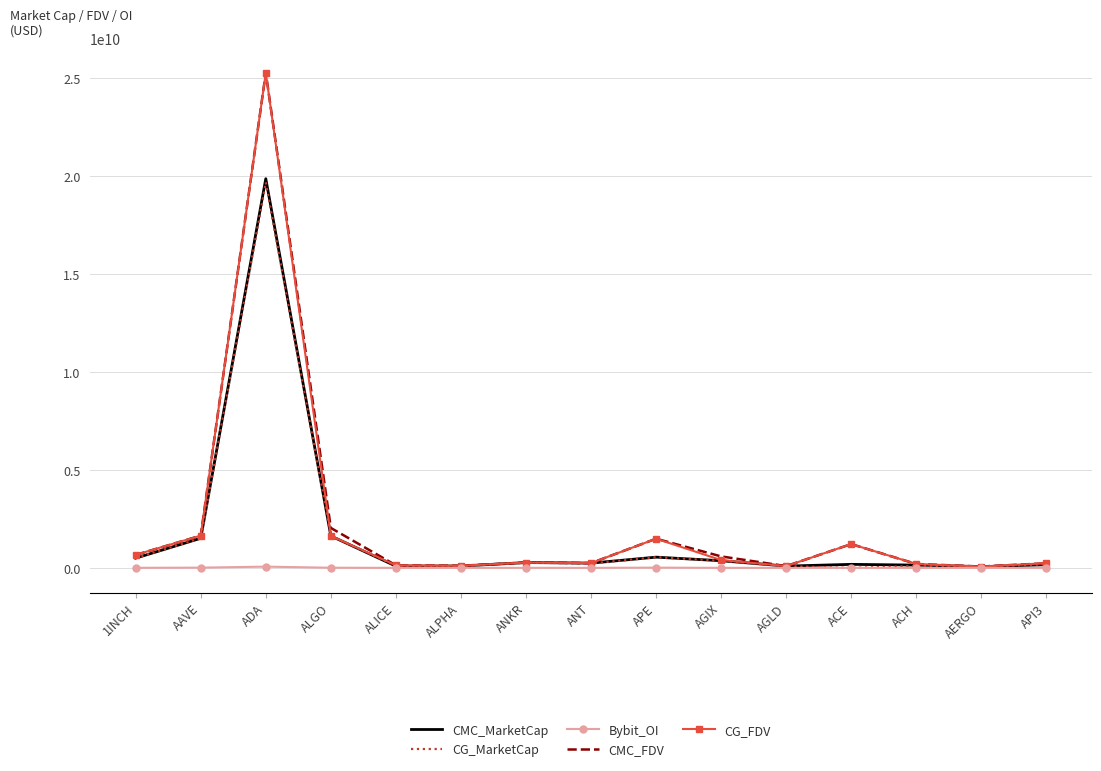

The CG_MarketCap series shows 0.0 at ACE. True or false?

True